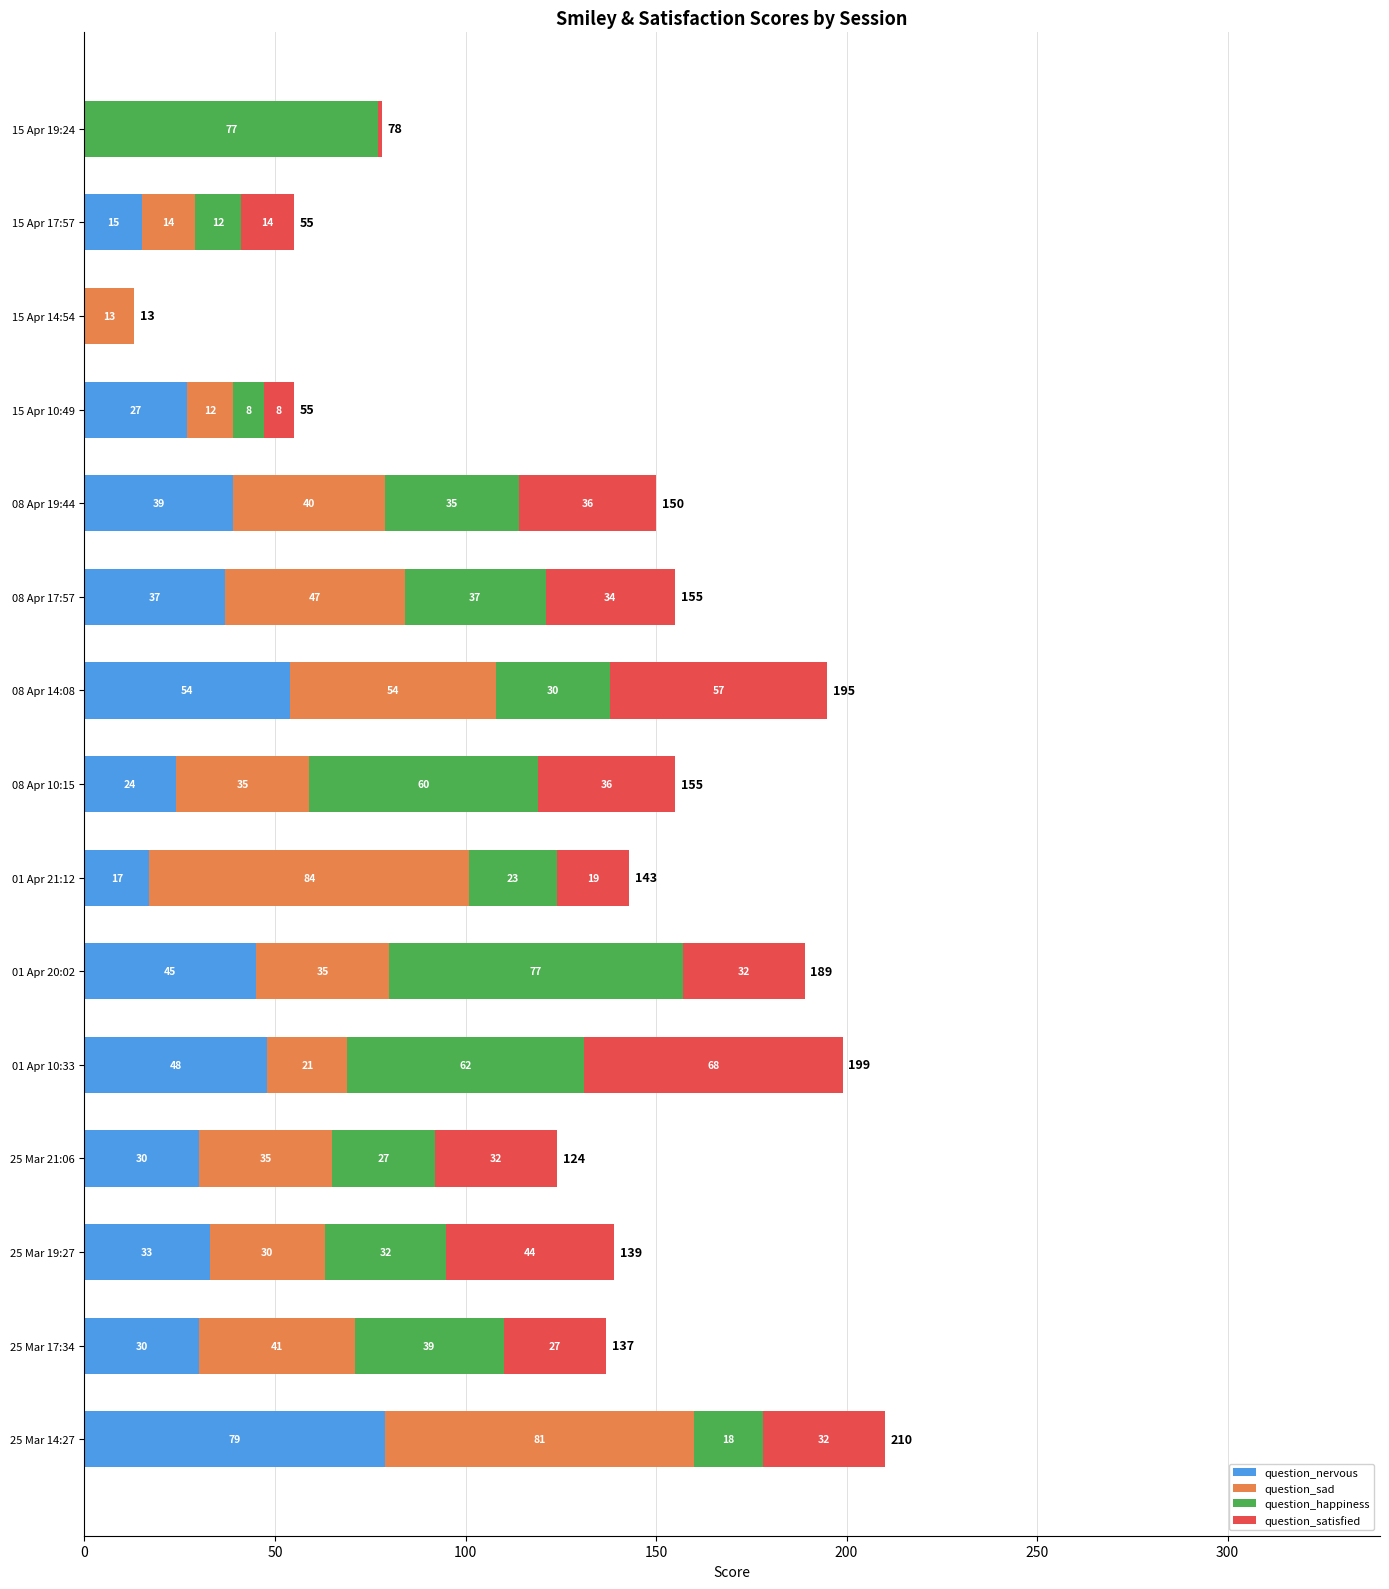

The value of question_nervous at 15 Apr 10:49 is 27. True or false?

True